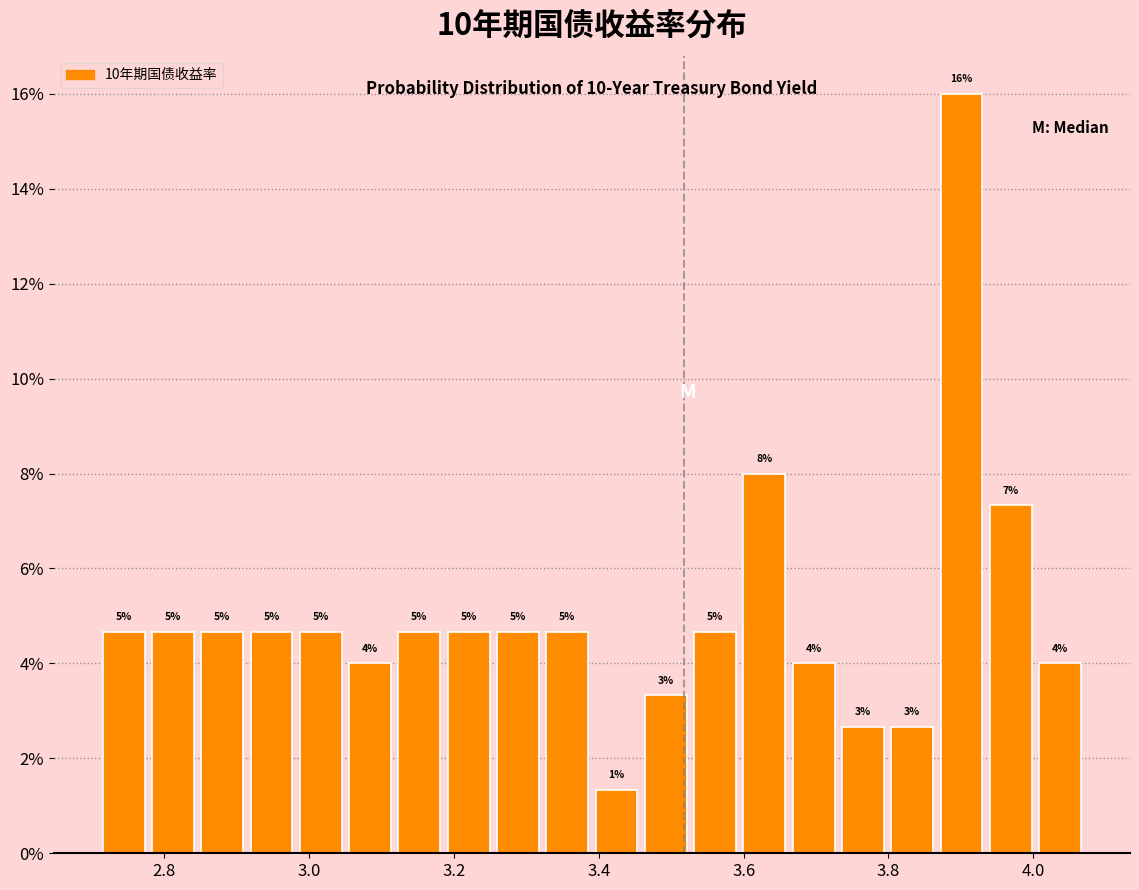

Read against the x-axis, roughly where is the centre of the tallest bar?

3.90